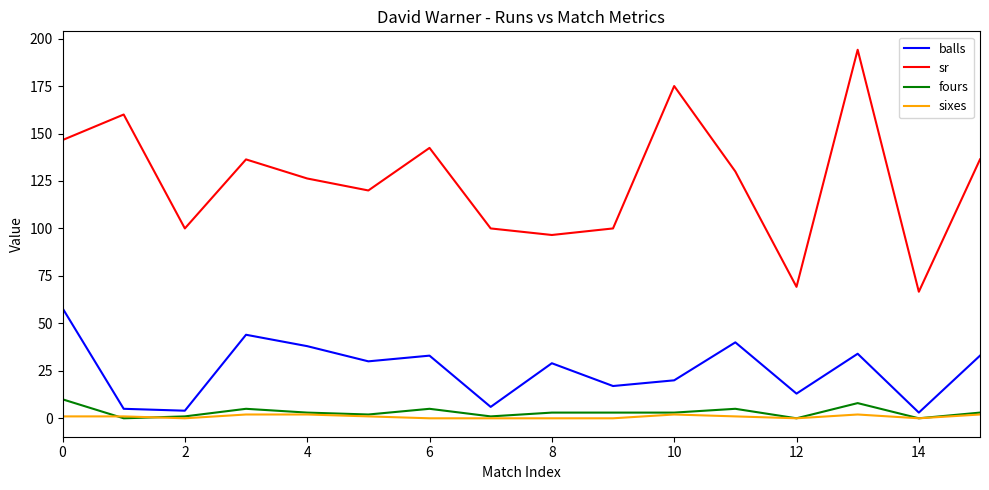

True or false: sixes and sr cross at least once.

False